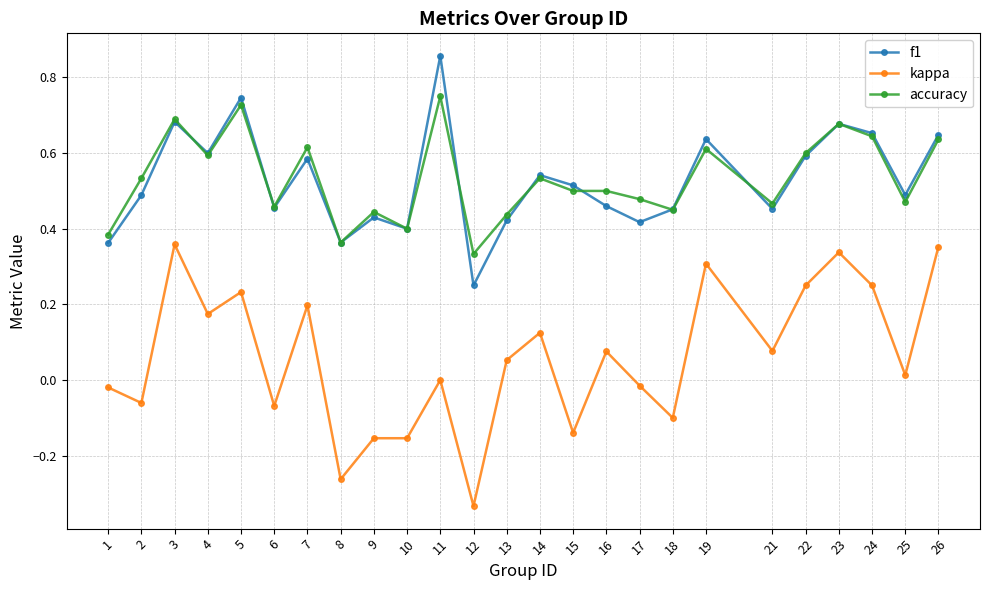

How many categories are shown in the chart?

25